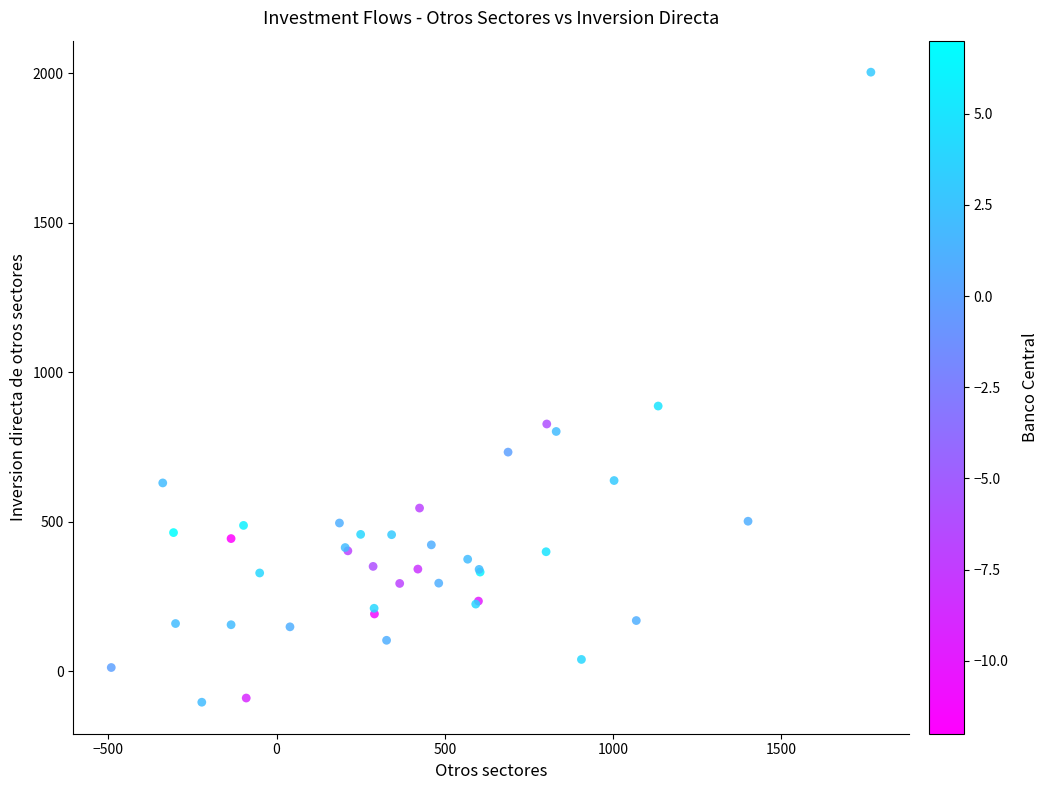

What Y value in the scatter plot is closest to 950?

887